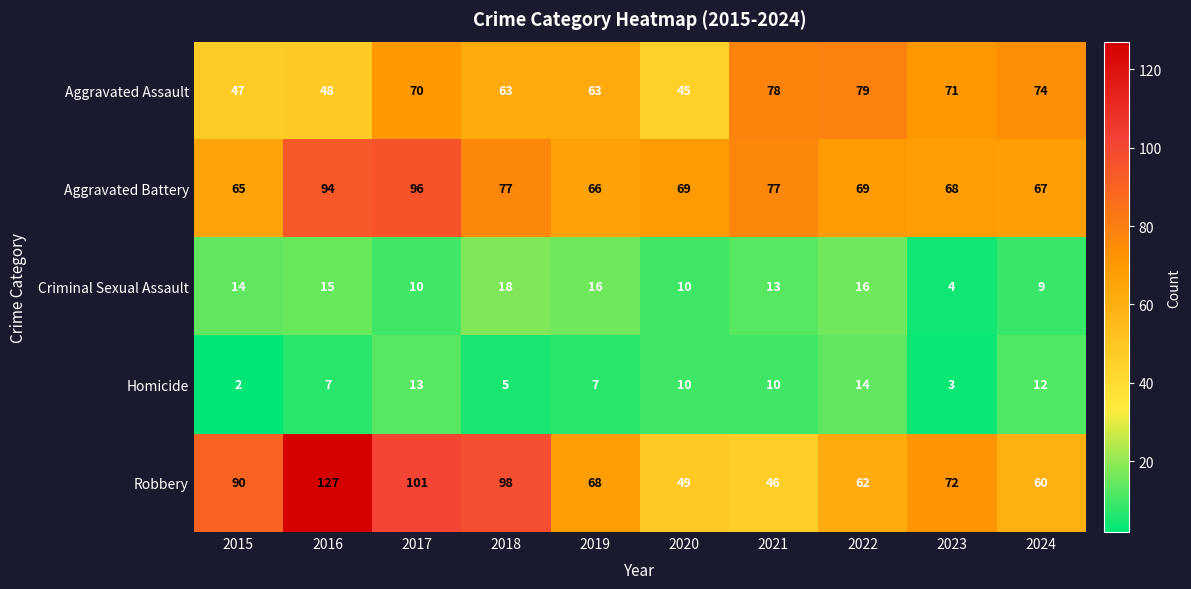

How many distinct data groups are displayed?

5